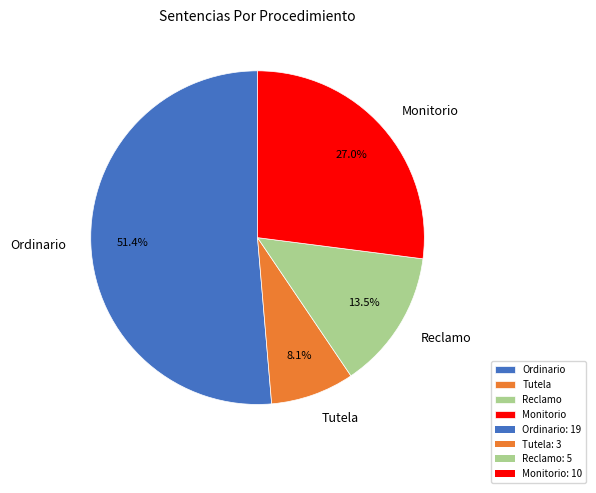

What is the smallest slice in the pie chart?

Tutela